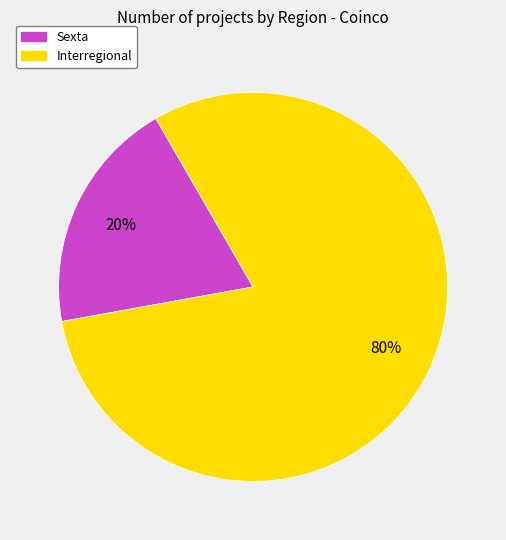

To the nearest percent, what is the average slice percentage?

50%